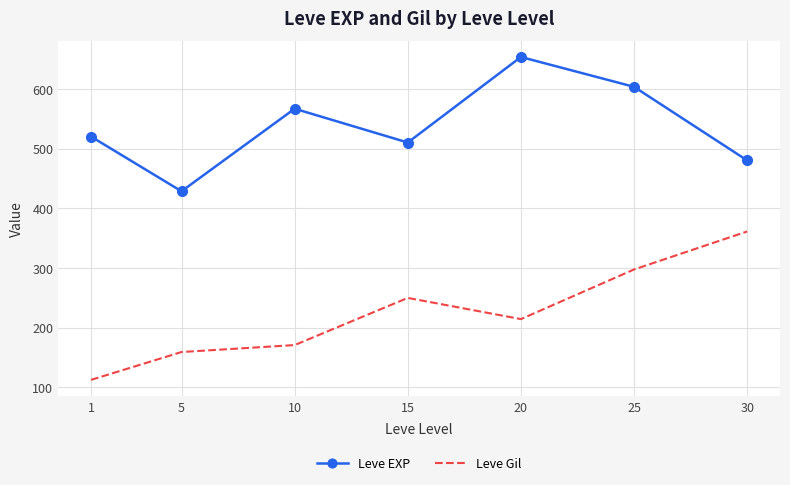

Reading right to left, list all the values displayed in this chart.

Leve EXP: 30=480.0	25=603.3	20=653.3	15=510.0	10=566.7	5=428.3	1=520.0
Leve Gil: 30=361.0	25=297.3	20=214.2	15=249.7	10=170.7	5=159.0	1=112.3